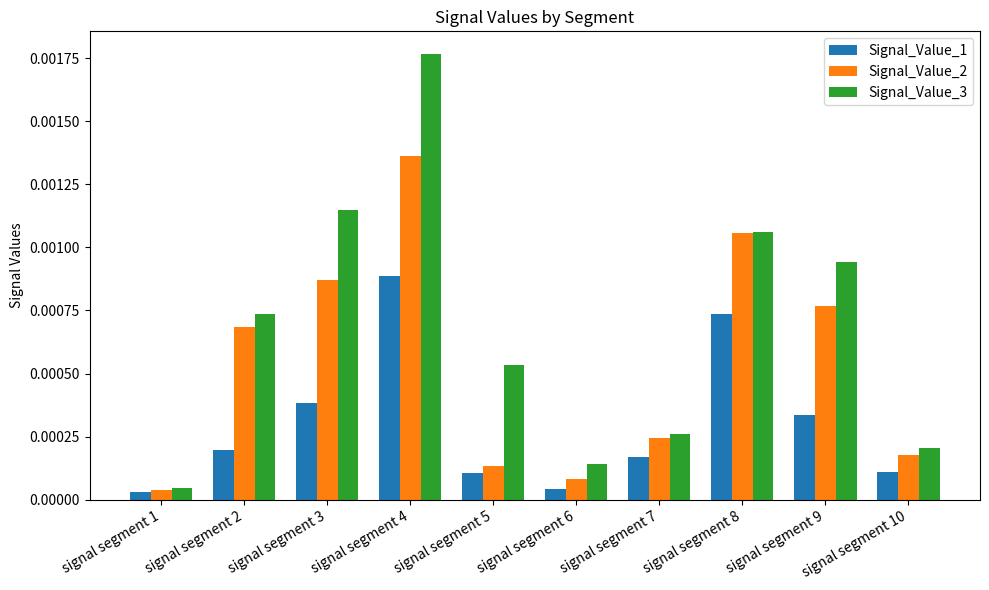

List the series in order of their overall mean, highest first.

Signal_Value_3, Signal_Value_2, Signal_Value_1